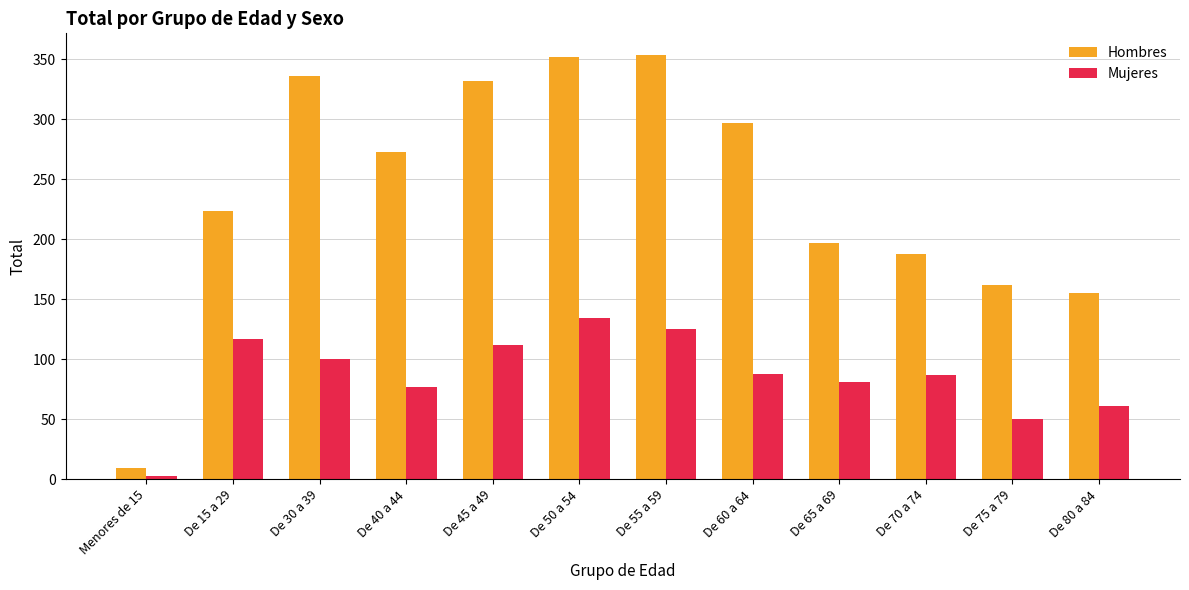

Which series changed the most between De 40 a 44 and De 80 a 84?

Hombres